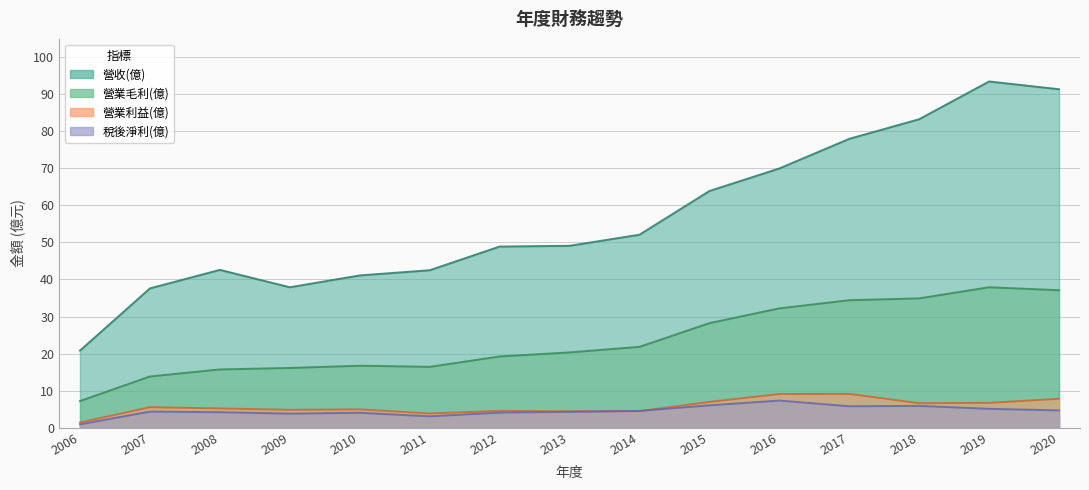

Rank the series by their maximum value, from lowest to highest.

稅後淨利(億), 營業利益(億), 營業毛利(億), 營收(億)